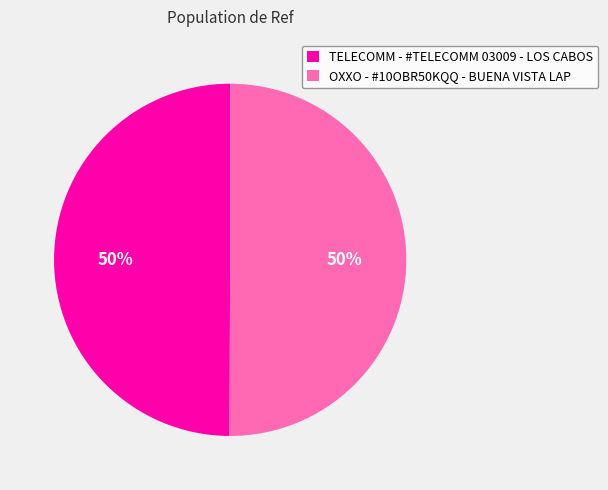

Approximately how many times larger is the value at TELECOMM - #TELECOMM 03009 - LOS CABOS compared to OXXO - #10OBR50KQQ - BUENA VISTA LAP?

1.0